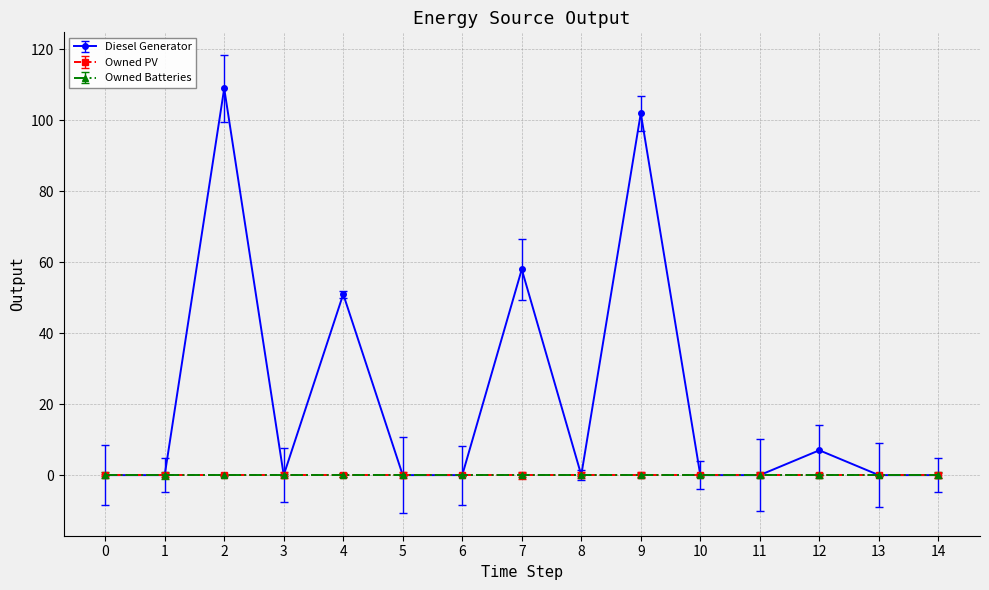

True or false: Owned Batteries has more than 1 interior local peaks.

False